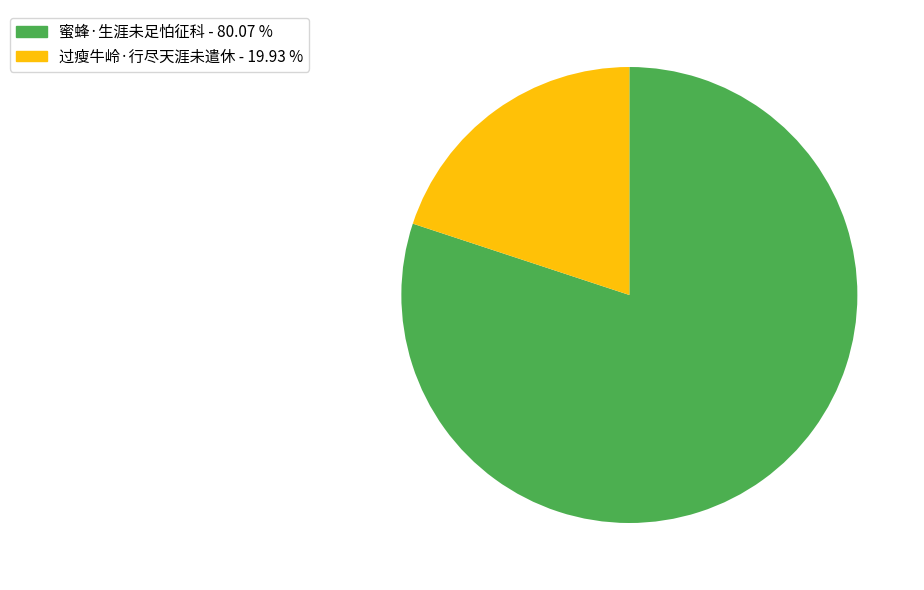

Approximately how many times larger is the value at 蜜蜂·生涯未足怕征科 compared to 过瘦牛岭·行尽天涯未遣休?

4.0